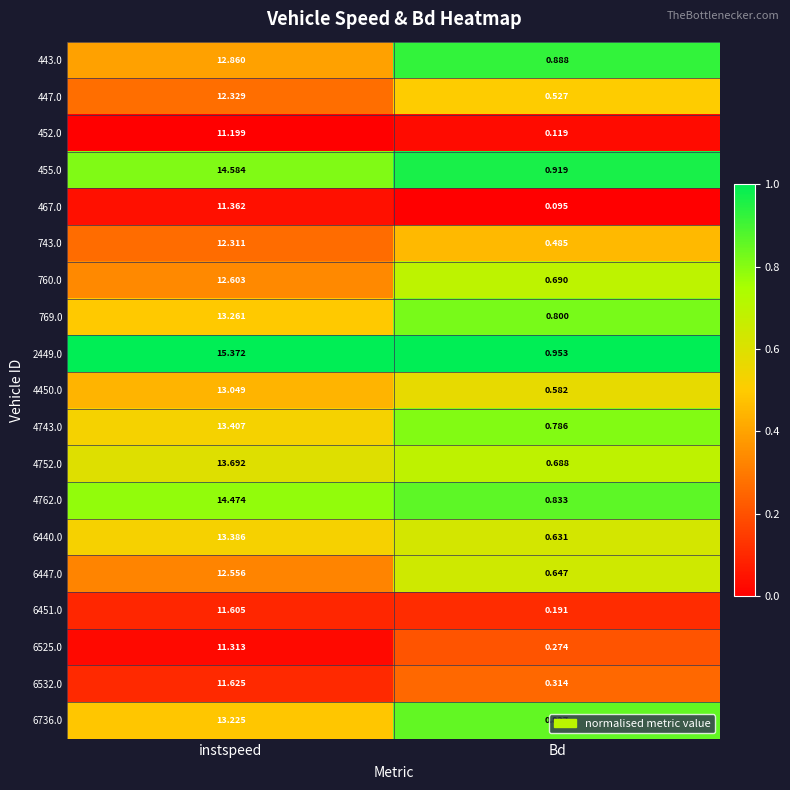

Which category has the lowest value across all series?

Bd